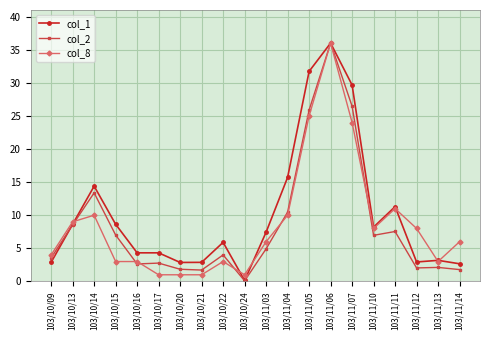

How many data points in col_1 are less than 7?

10